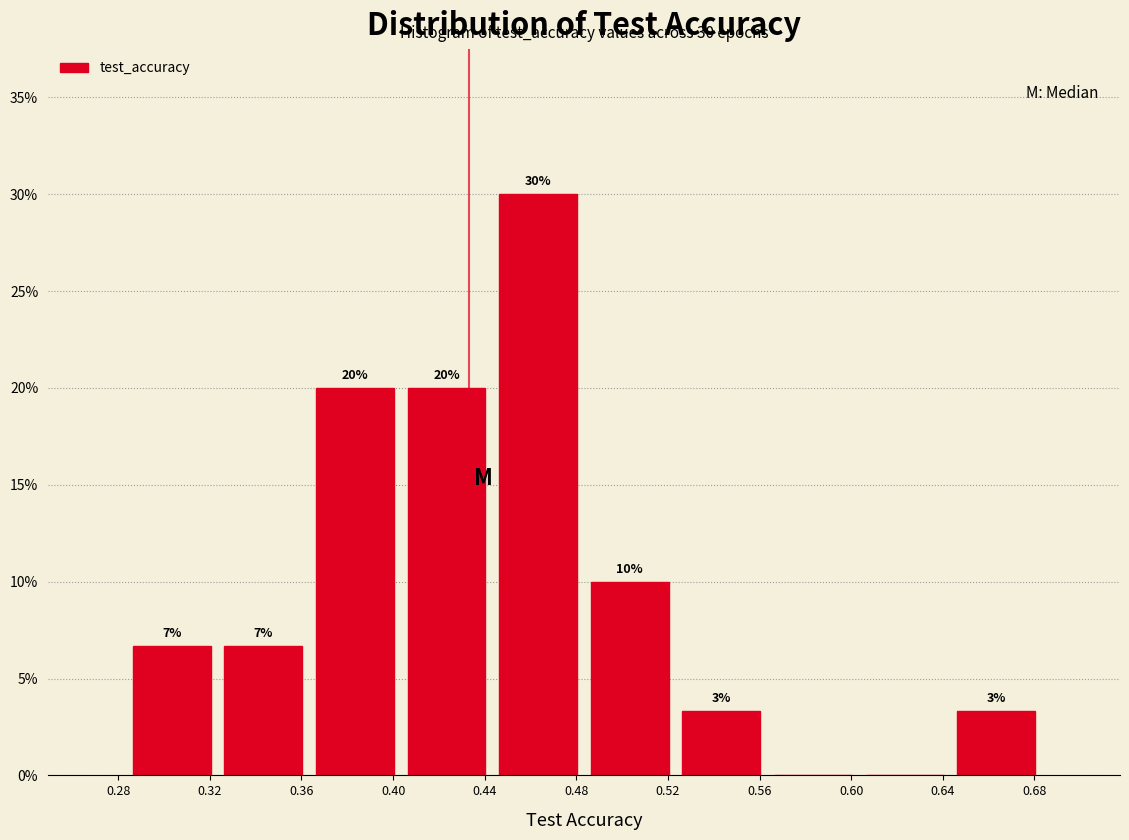

Which range on the x-axis has the tallest bar?

0.445 to 0.485